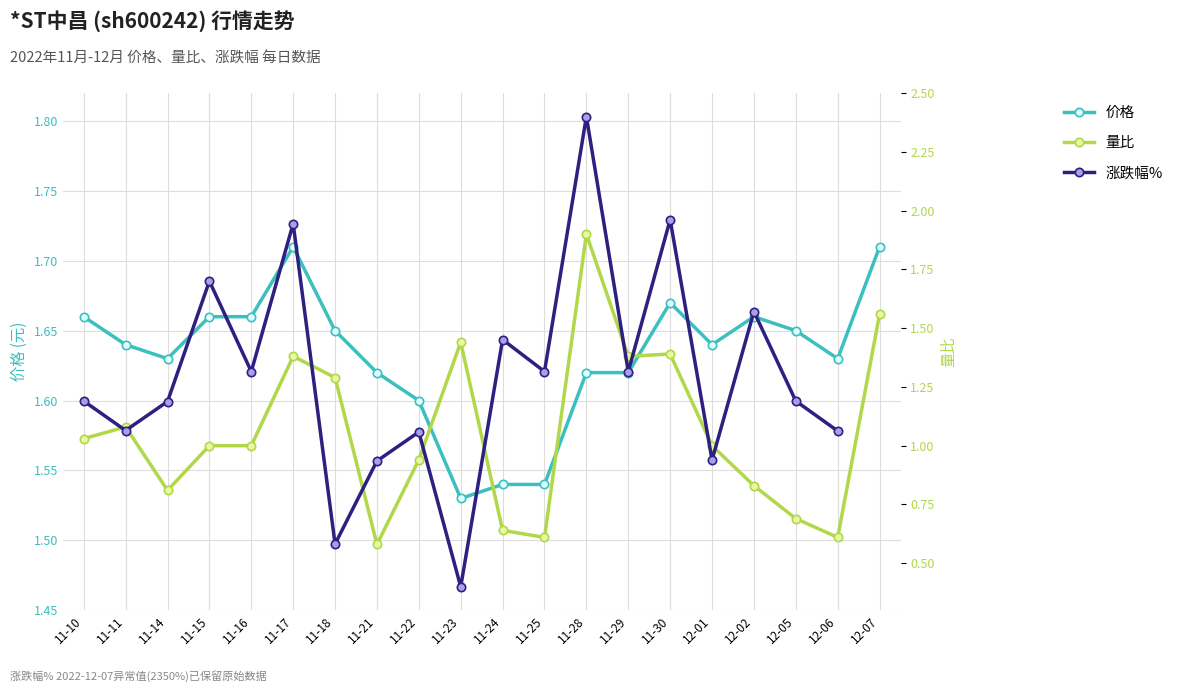

At which label is 价格 closest to 1?

11-23